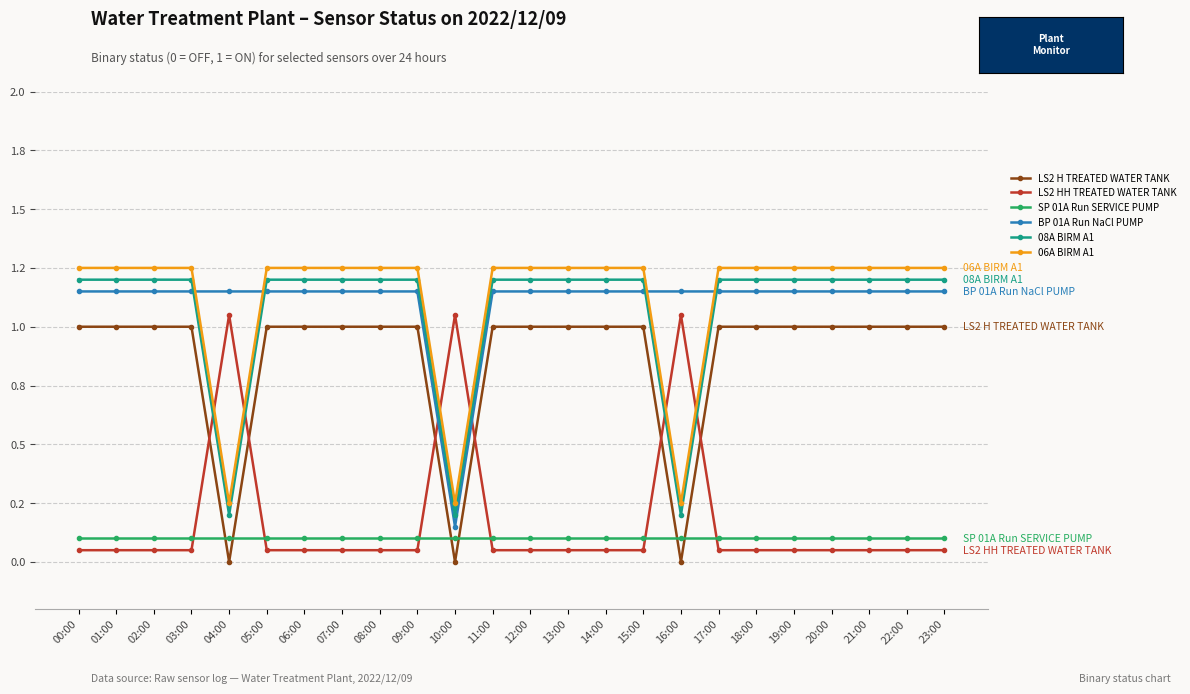

What value does the LS2 H TREATED WATER TANK series have at 20:00?

1.0